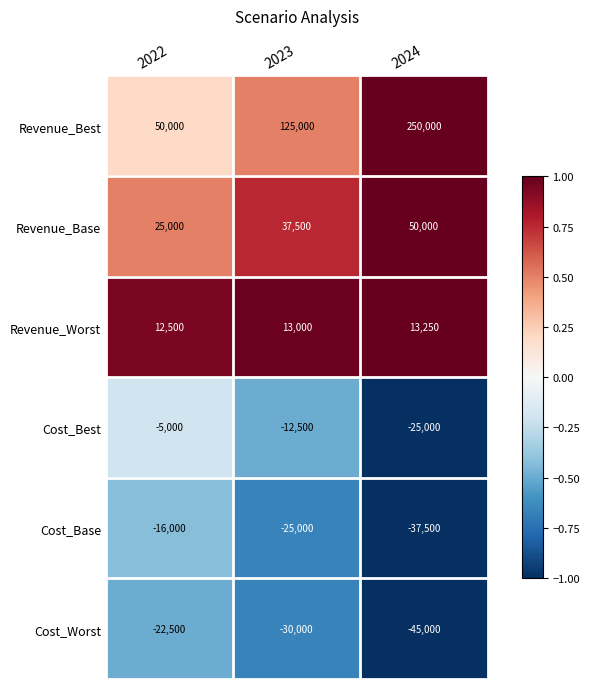

What is the approximate value of Revenue_Base at 2024?

50000